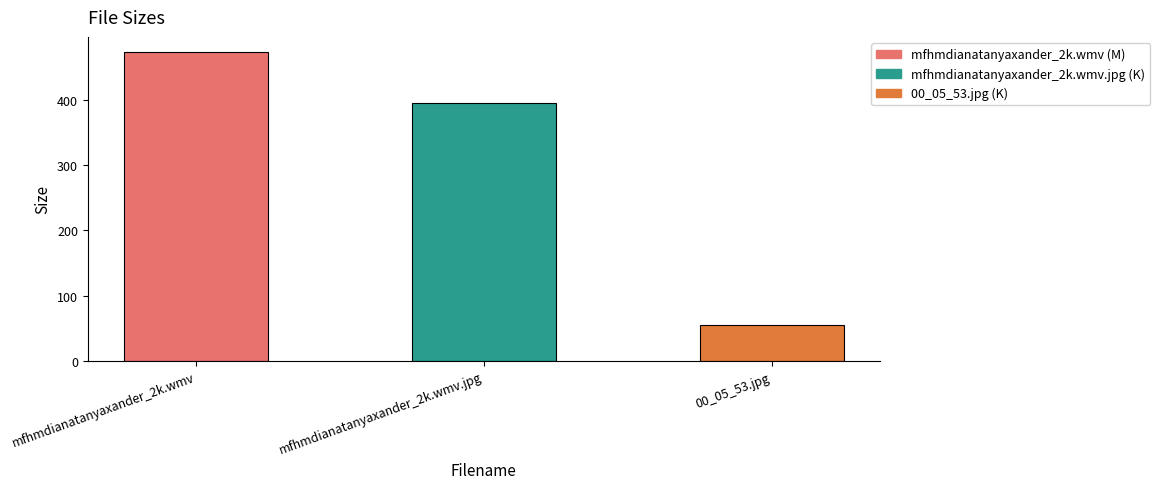

The chart shows a value of 12.5 at 00_05_53.jpg. True or false?

False